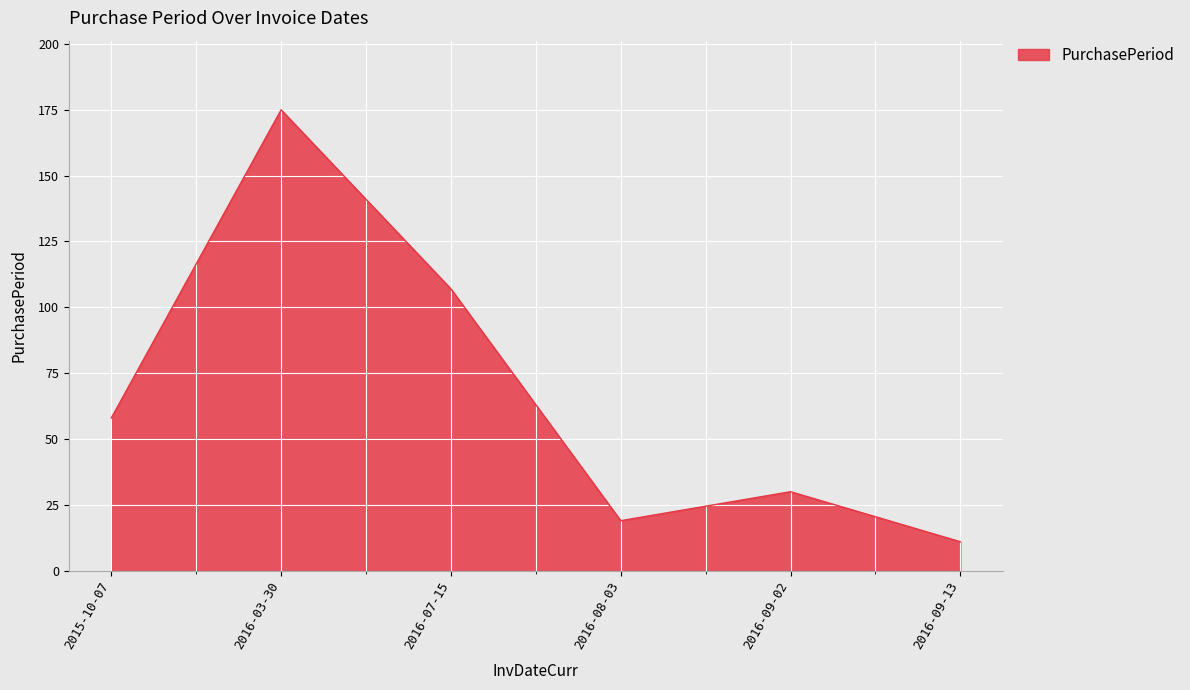

What is the minimum value shown in the chart?

11